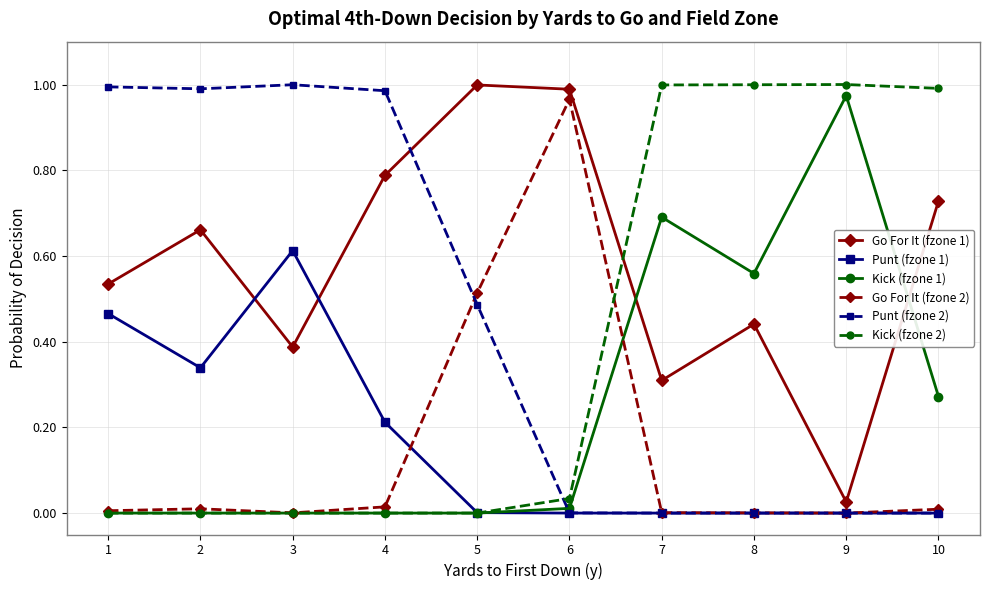

Is it true that Punt (fzone 1) equals 0.0 at 6?

True